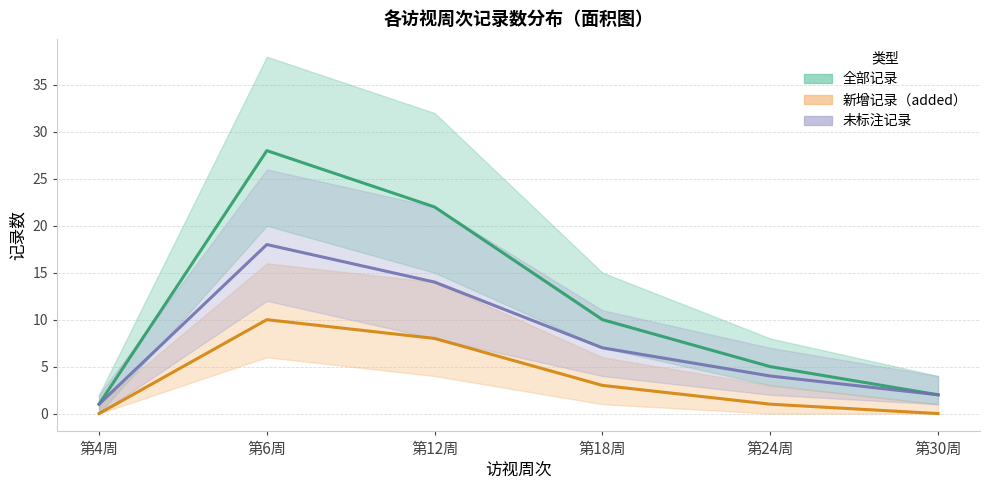

List the labels in order of 累计记录数（全部） value, largest first.

第6周, 第12周, 第18周, 第24周, 第30周, 第4周